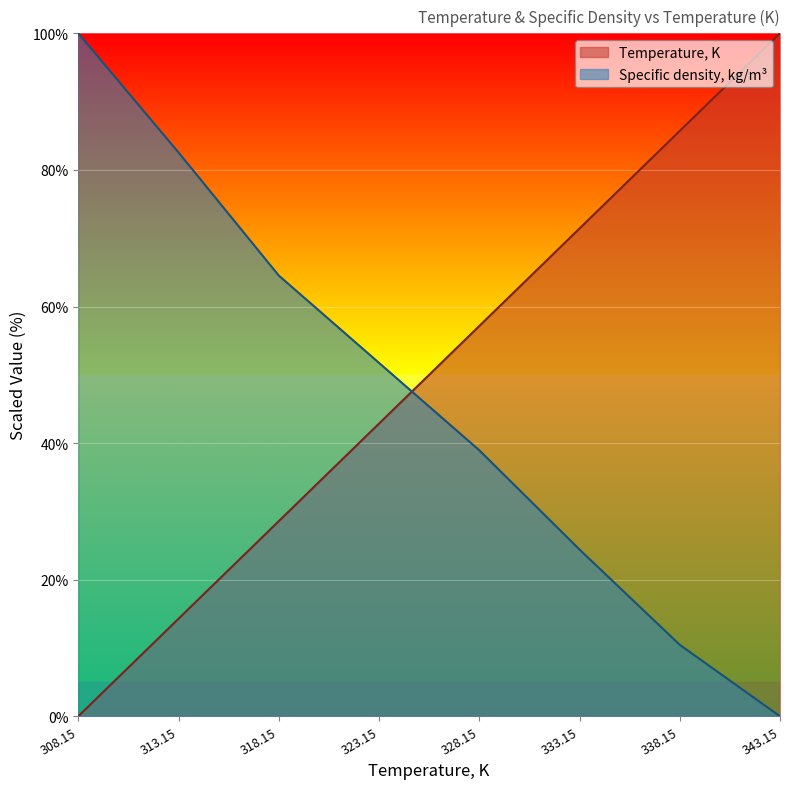

True or false: Specific density, kg/m3 has more than 2 interior local peaks.

False